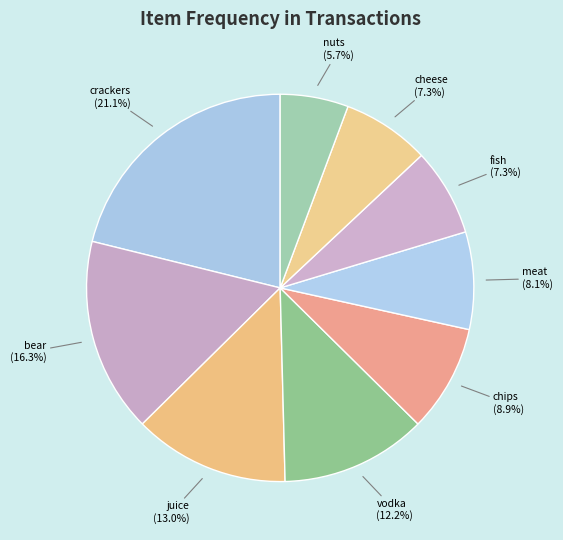

Combined, what portion of the pie is cheese and bear?

23.6%